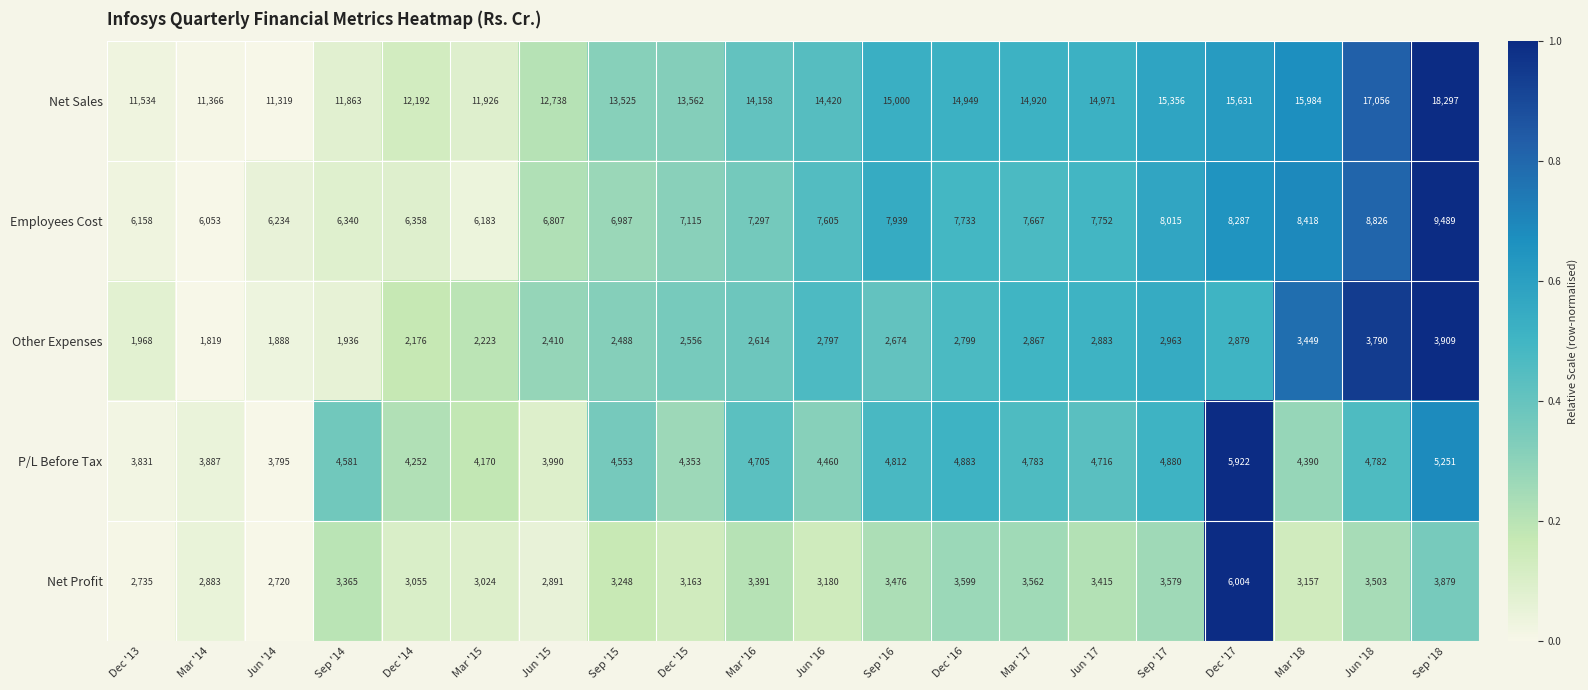

Which series has the widest spread of values?

Net Sales